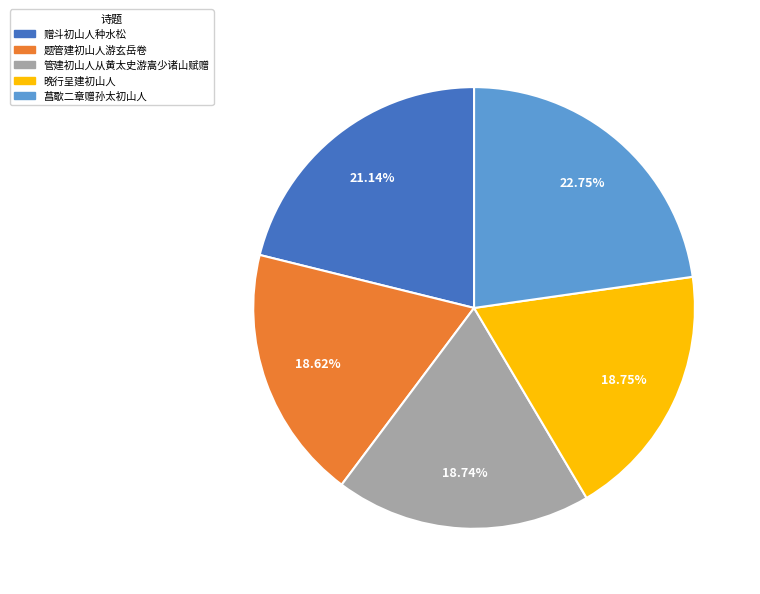

Does 晚行呈建初山人 account for over 50% of the chart?

No